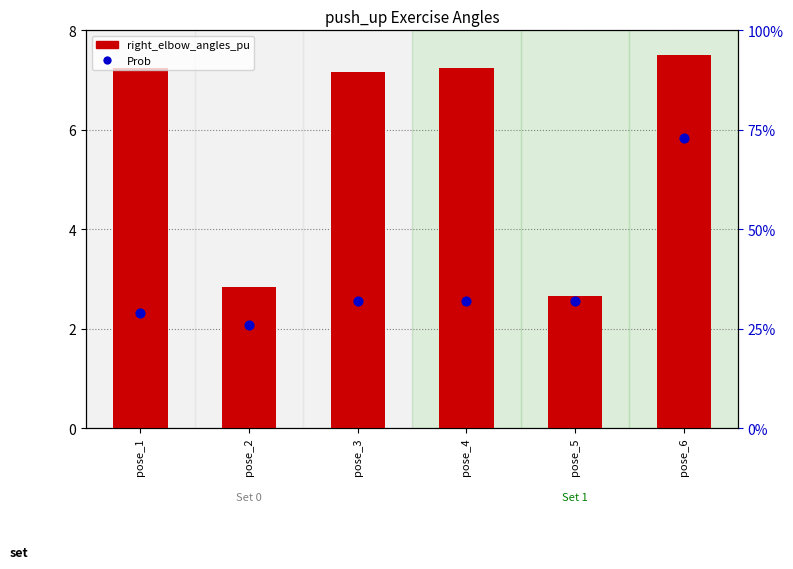

What are all the series names shown in the legend?

right_elbow_angles_pu, Prob